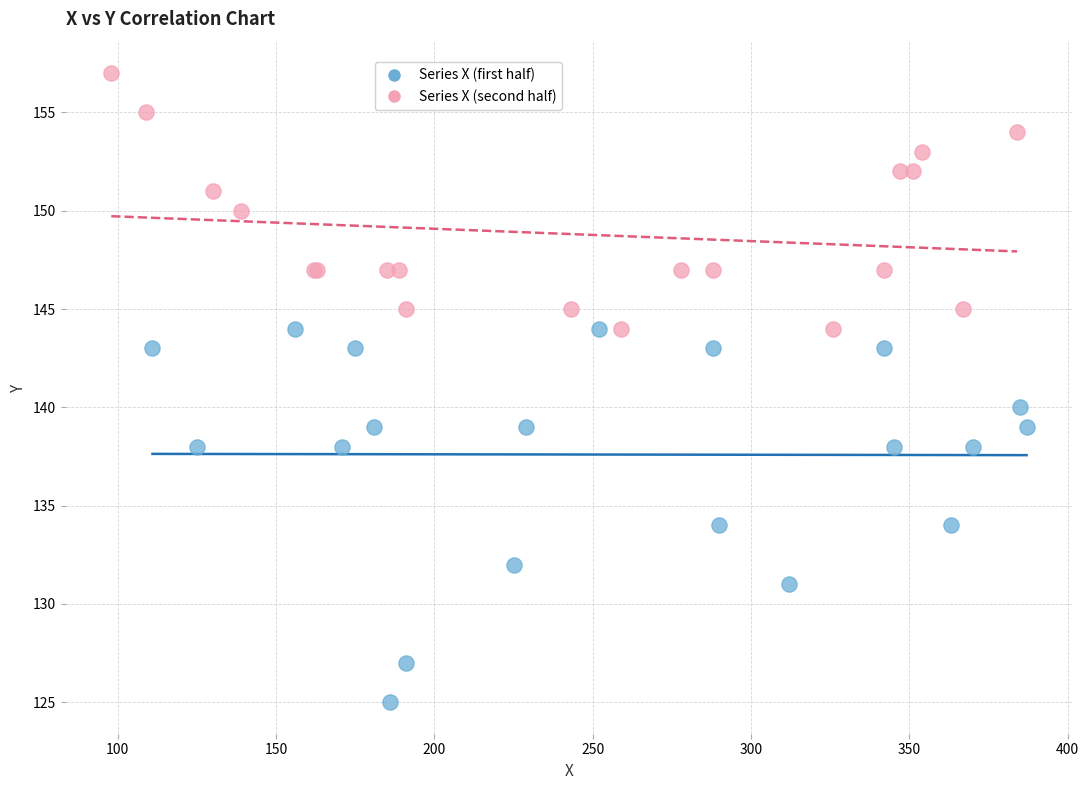

Which series reaches the maximum Y coordinate?

Series X (second half)